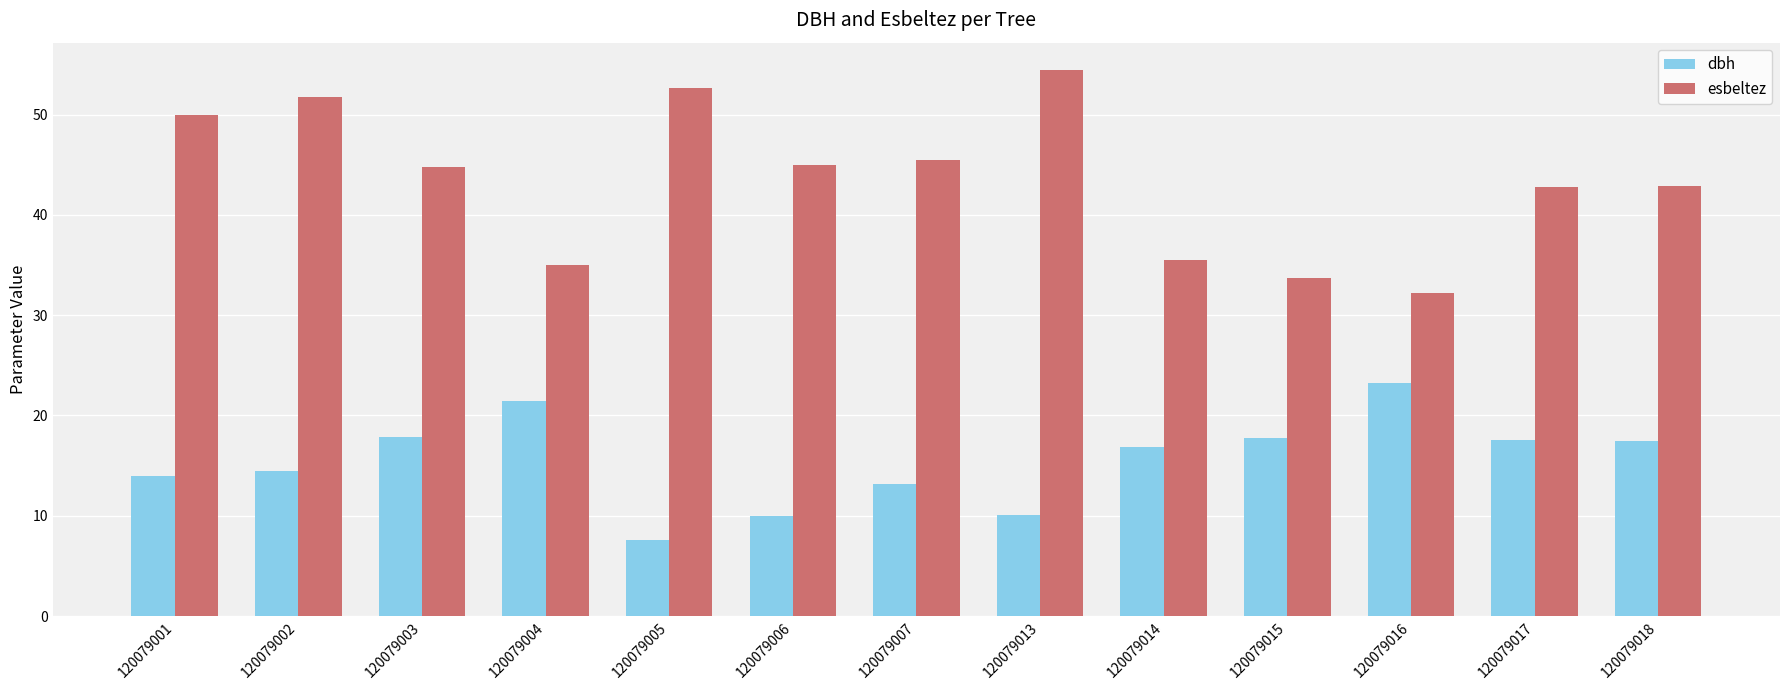

Between 120079002 and 120079016, which series saw the biggest shift?

esbeltez